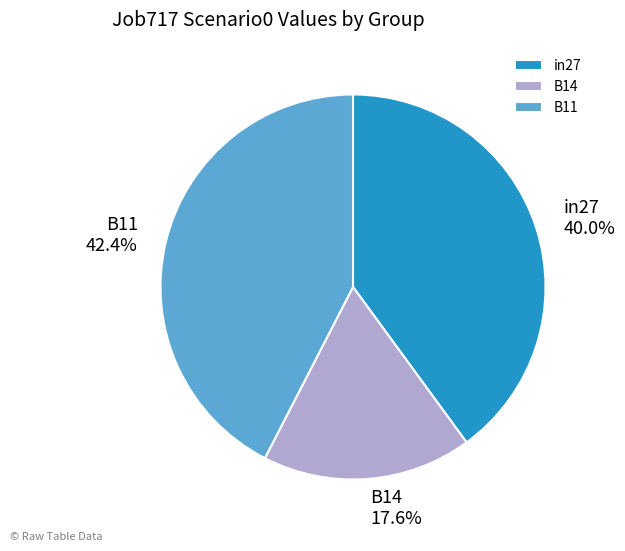

Rank the categories by value from lowest to highest.

B14, in27, B11